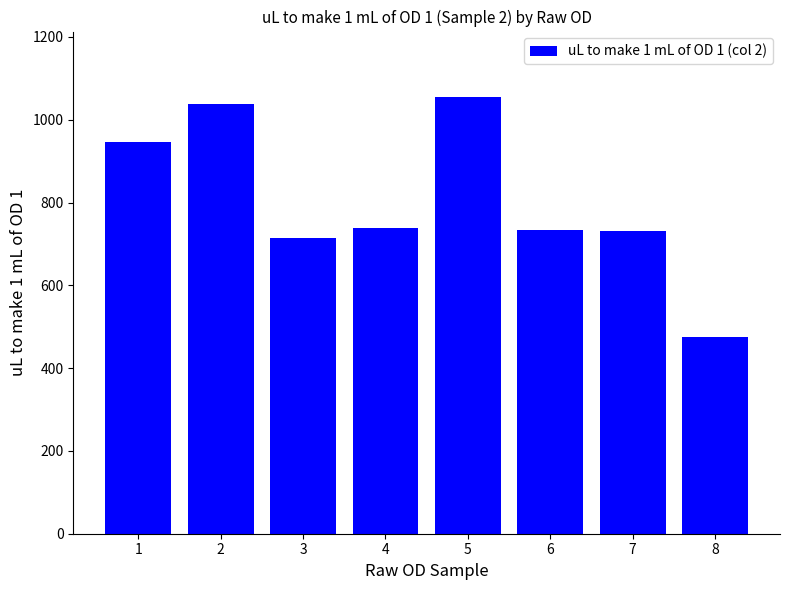

The chart shows a value of 714.8 at 3. True or false?

True